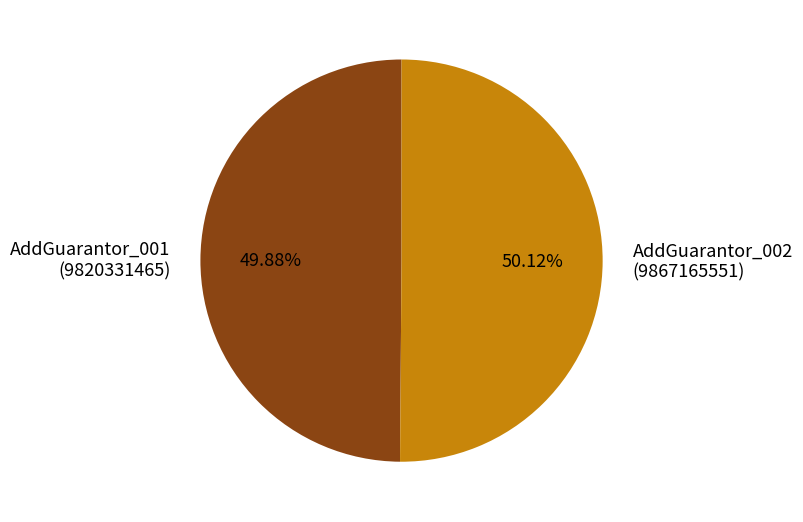

How many segments does this pie chart have?

2